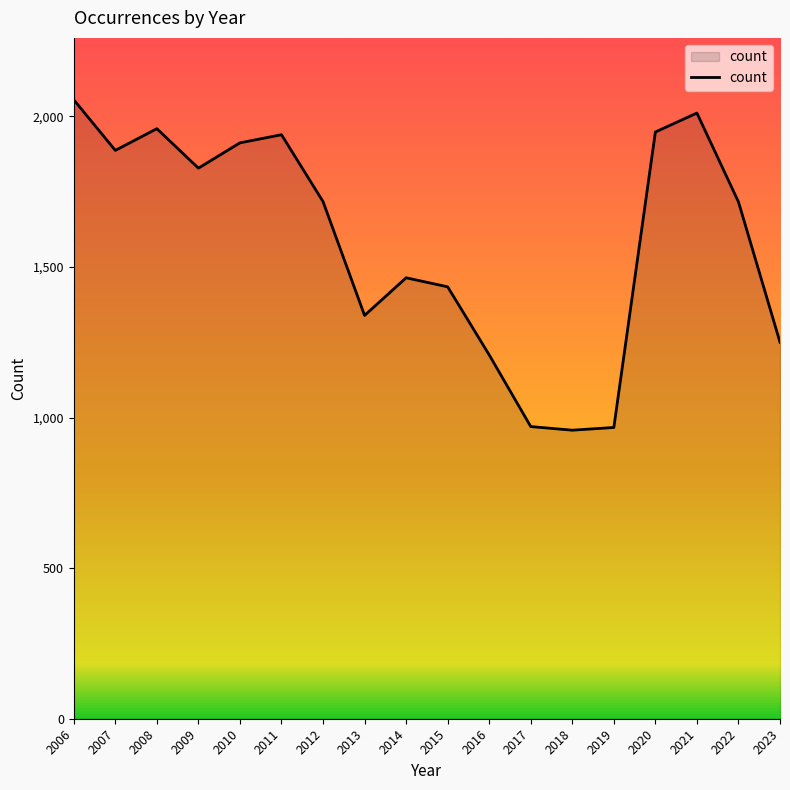

Which has a higher value, 2018 or 2013?

2013